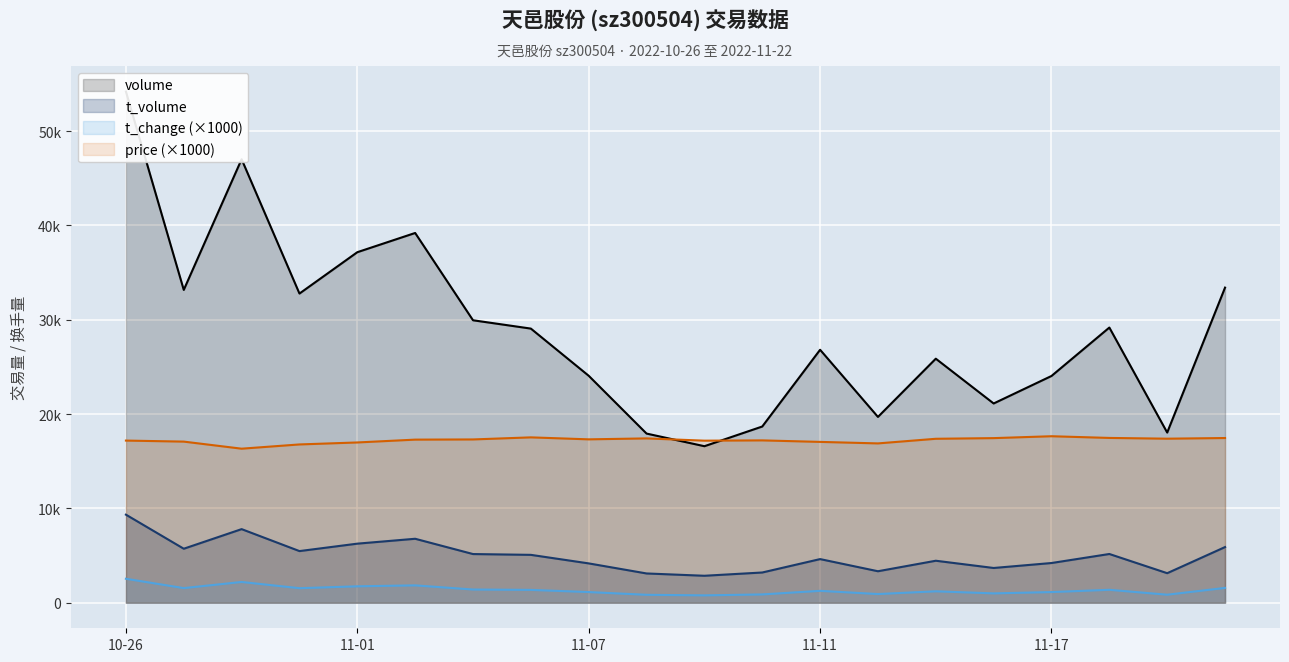

In price, how many points are lower than both neighbors (excluding endpoints)?

5